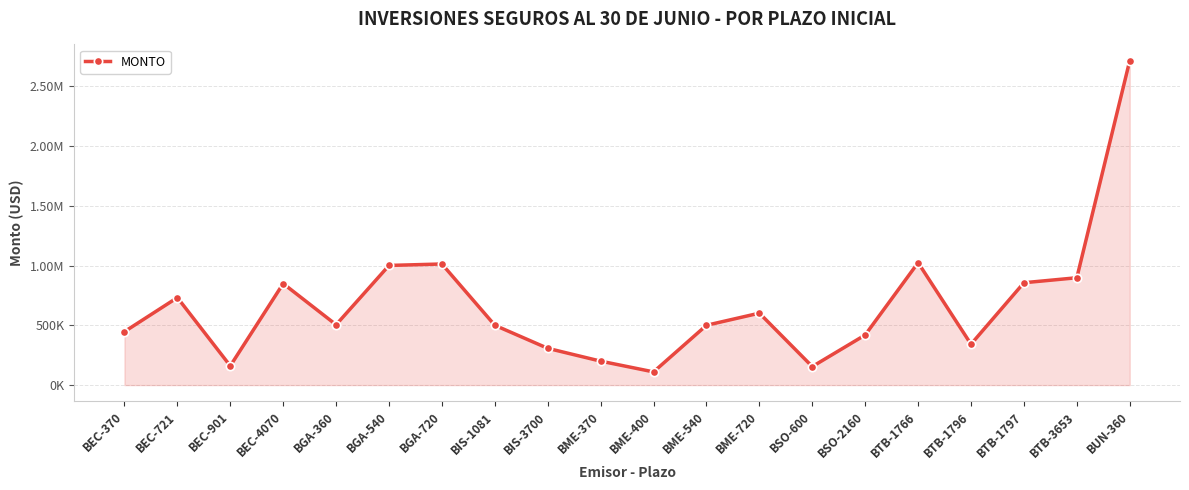

How many points are higher than both their immediate neighbors (excluding endpoints)?

5